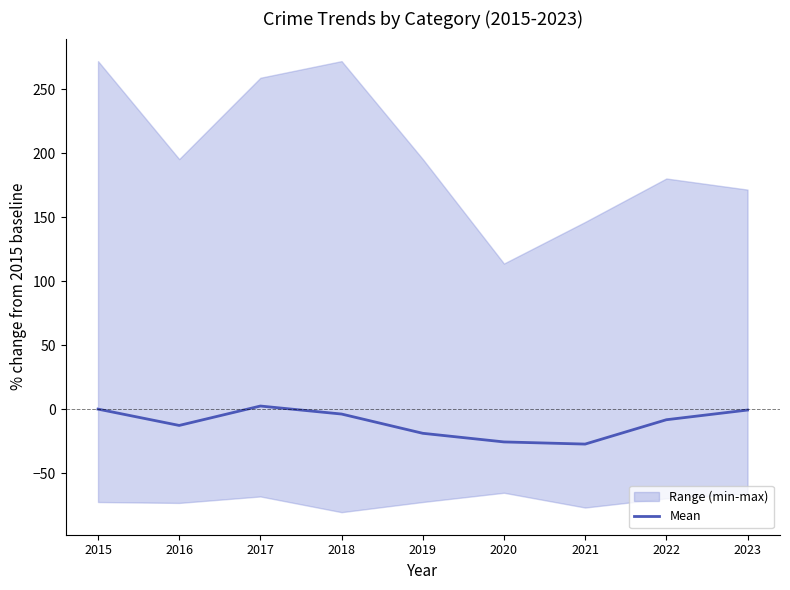

Rank the categories by value from lowest to highest.

2021, 2020, 2019, 2016, 2022, 2018, 2023, 2015, 2017